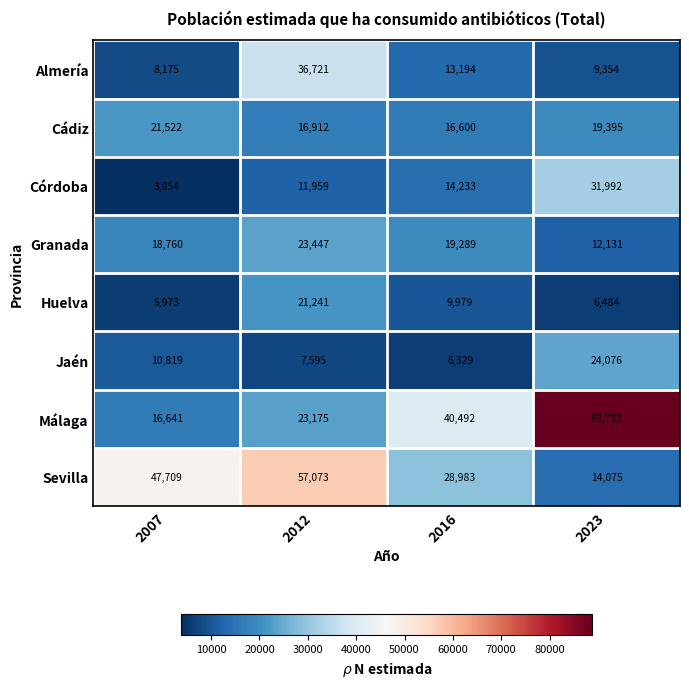

Rank the series at 2007 from highest to lowest value.

Sevilla, Cádiz, Granada, Málaga, Jaén, Almería, Huelva, Córdoba